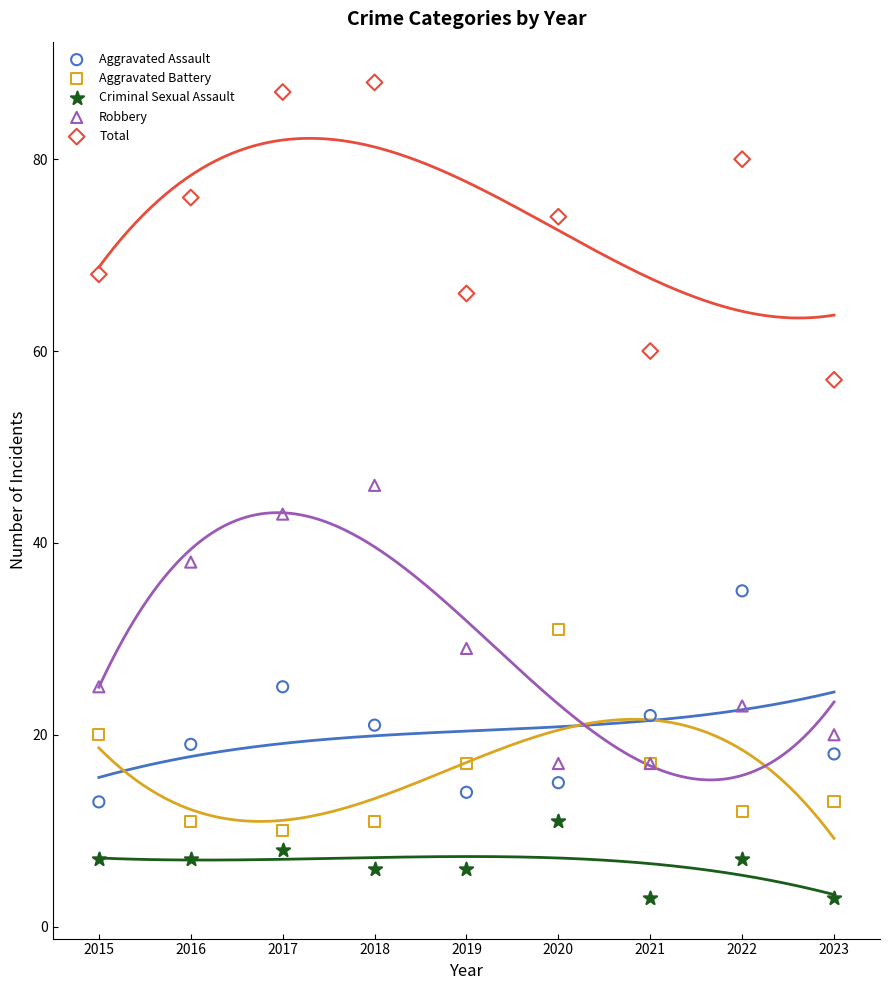

What is the X range (max minus min) for the scatter plot?

8